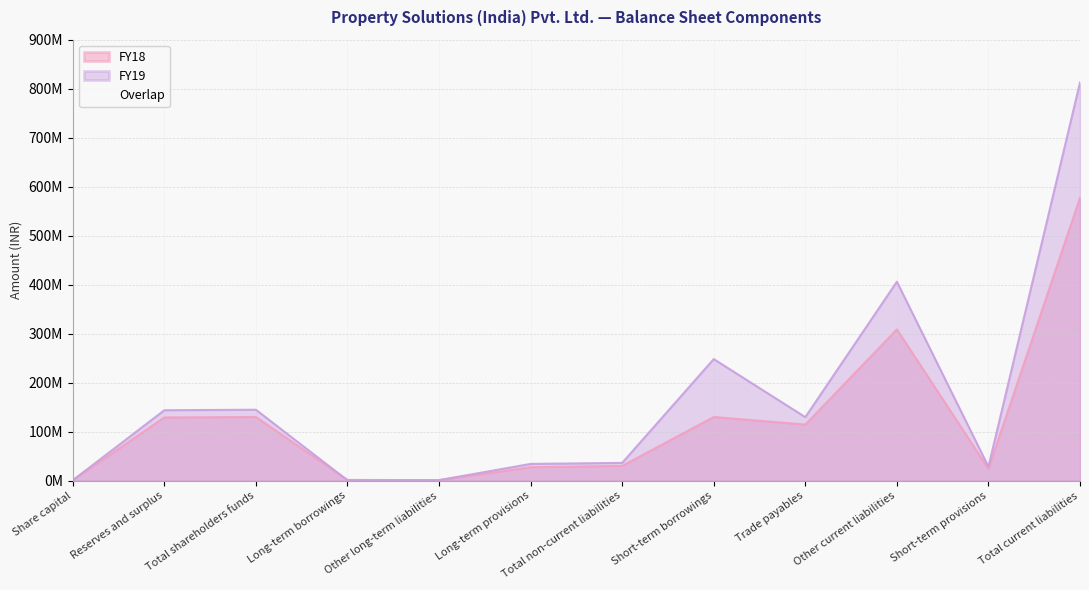

Reading left to right, extract all data points from this chart.

FY19: 1000000	143864131	144864131	821138	1276574	34287757	36385469	248236463	129730366	406172304	28512356	812651489
FY18: 1000000	129090704	130090704	1638168	1048242	27538310	30224720	130042171	114581454	308761534	24111608	577496767